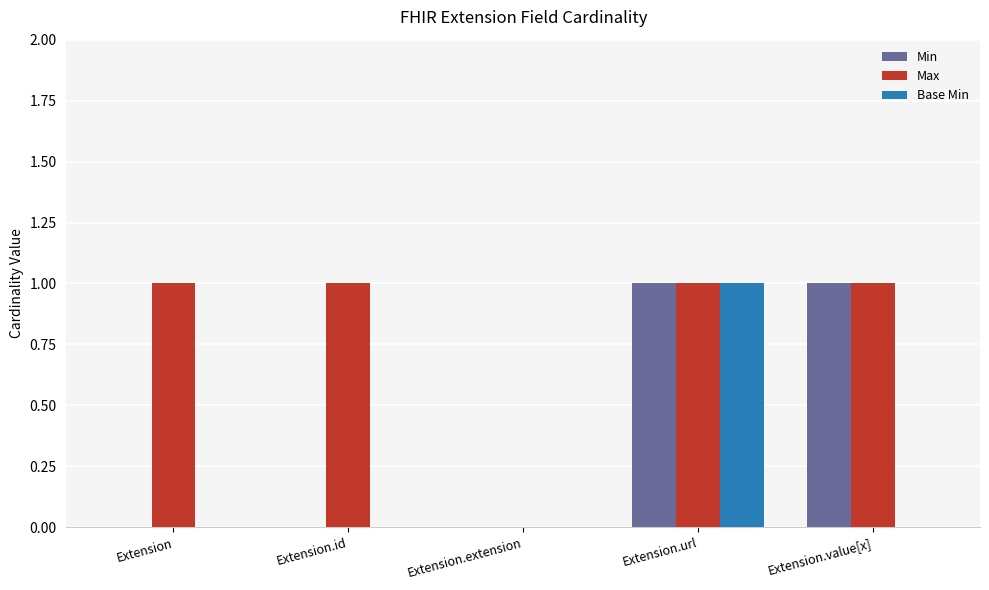

The Min series shows 0 at Extension.id. True or false?

True